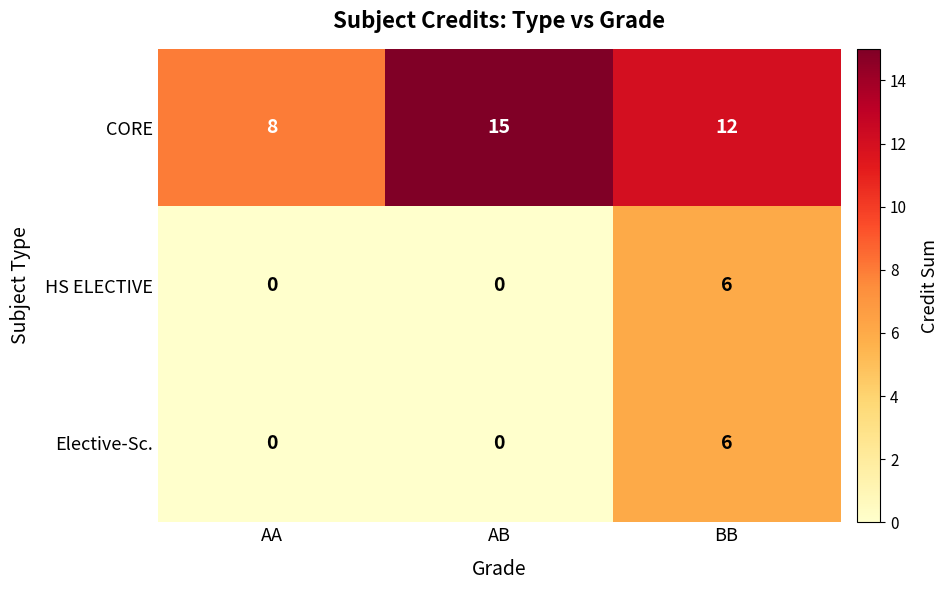

At which category is the sum across all series the highest?

BB